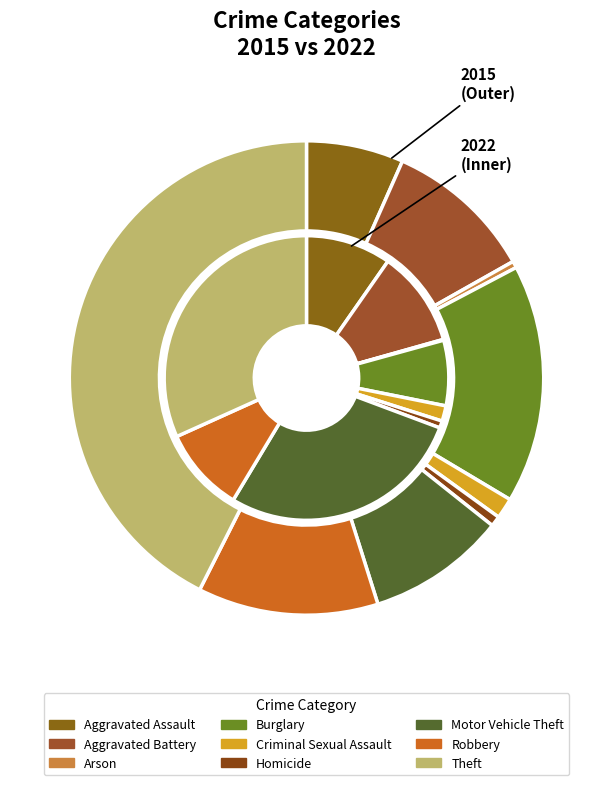

What percentage is the Homicide slice, to the nearest percent?

1%